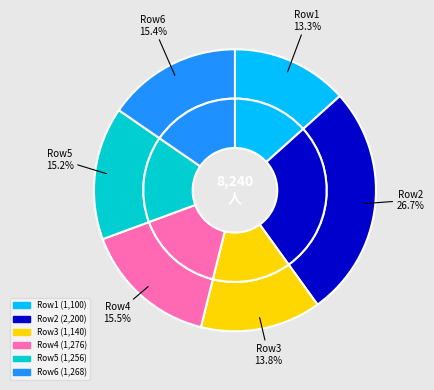

True or false: 1256 accounts for 15% of the total.

True